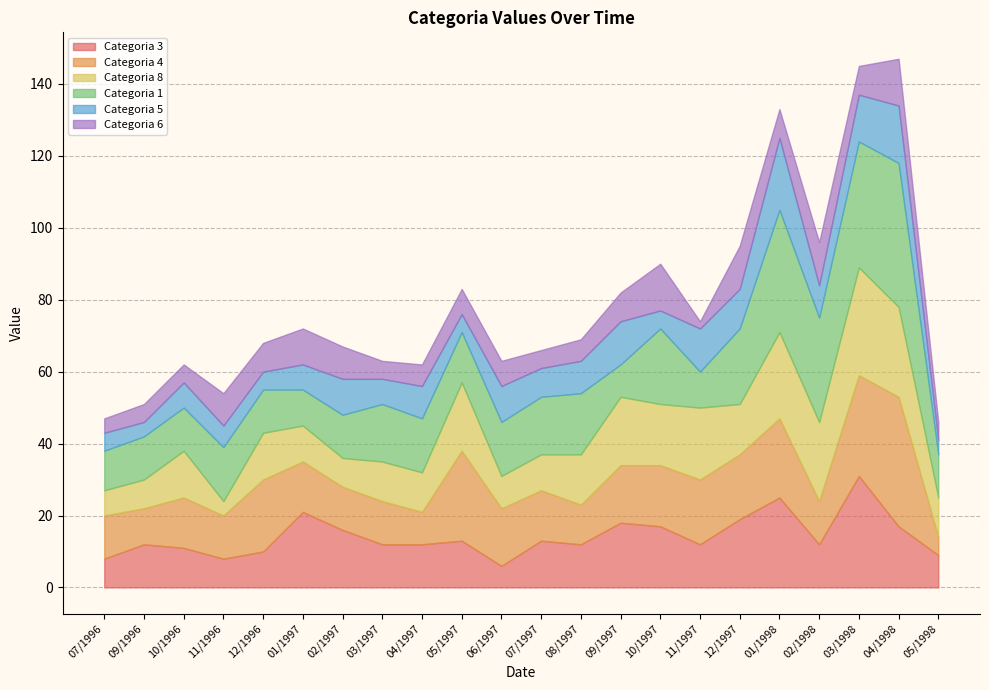

What is the lowest value of the Categoria 4 series?

5